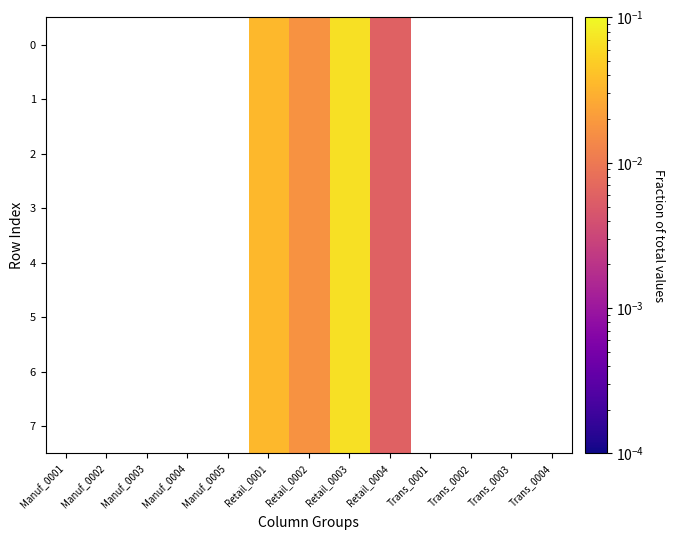

Is the value of 1 at Trans_0003 greater than the value of 2 at Manuf_0003?

No